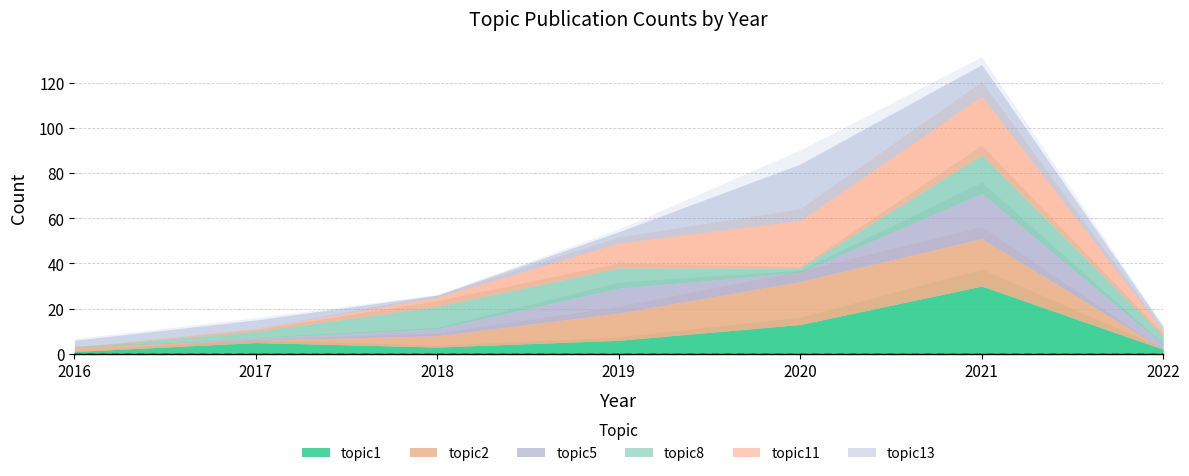

What is the average value of the topic1 series?

9